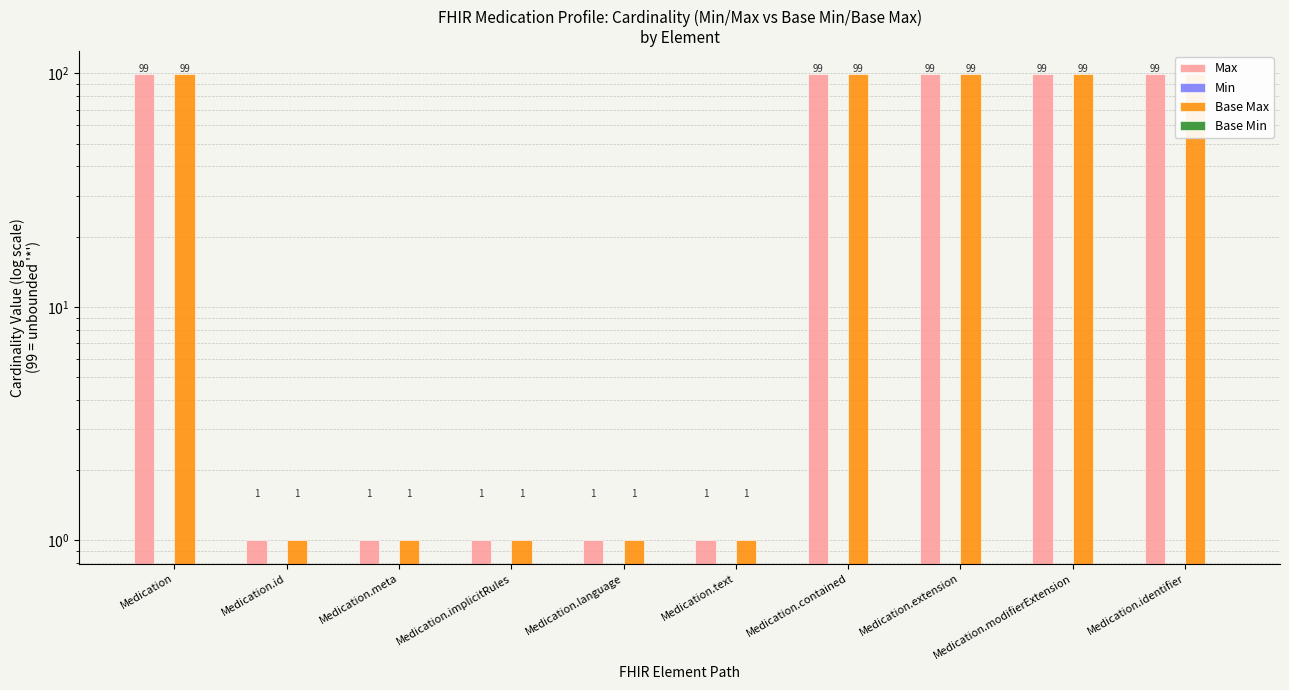

How many bars are there in total?

40